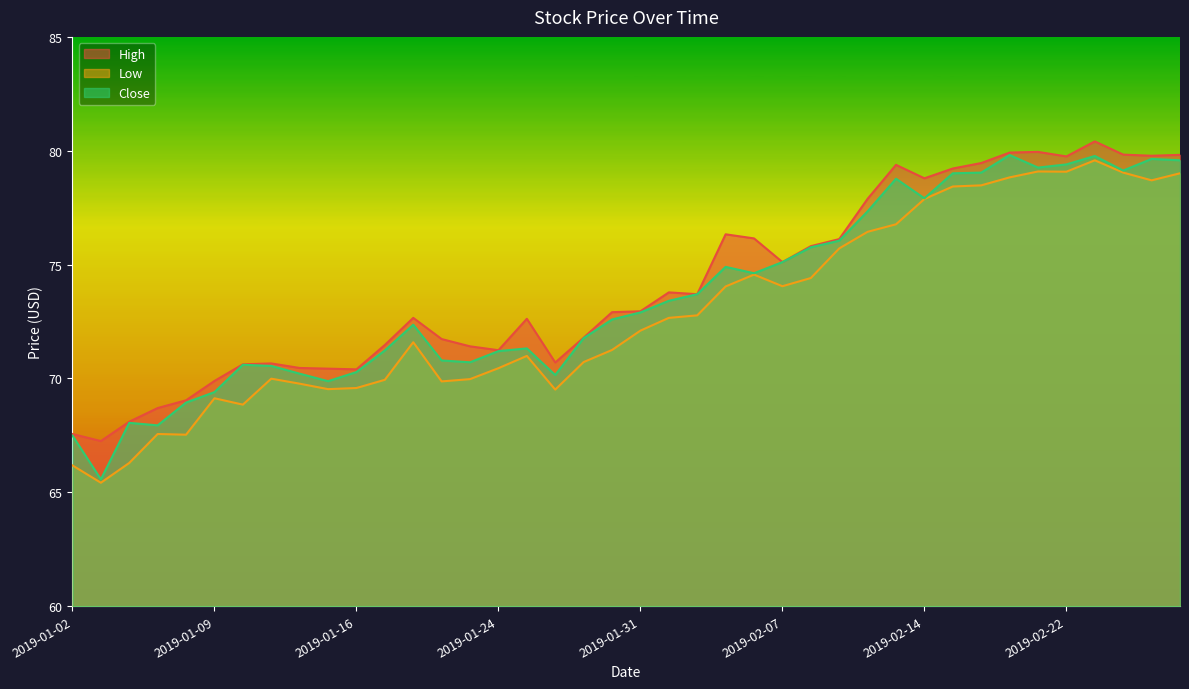

Which series has the largest total across all categories?

High